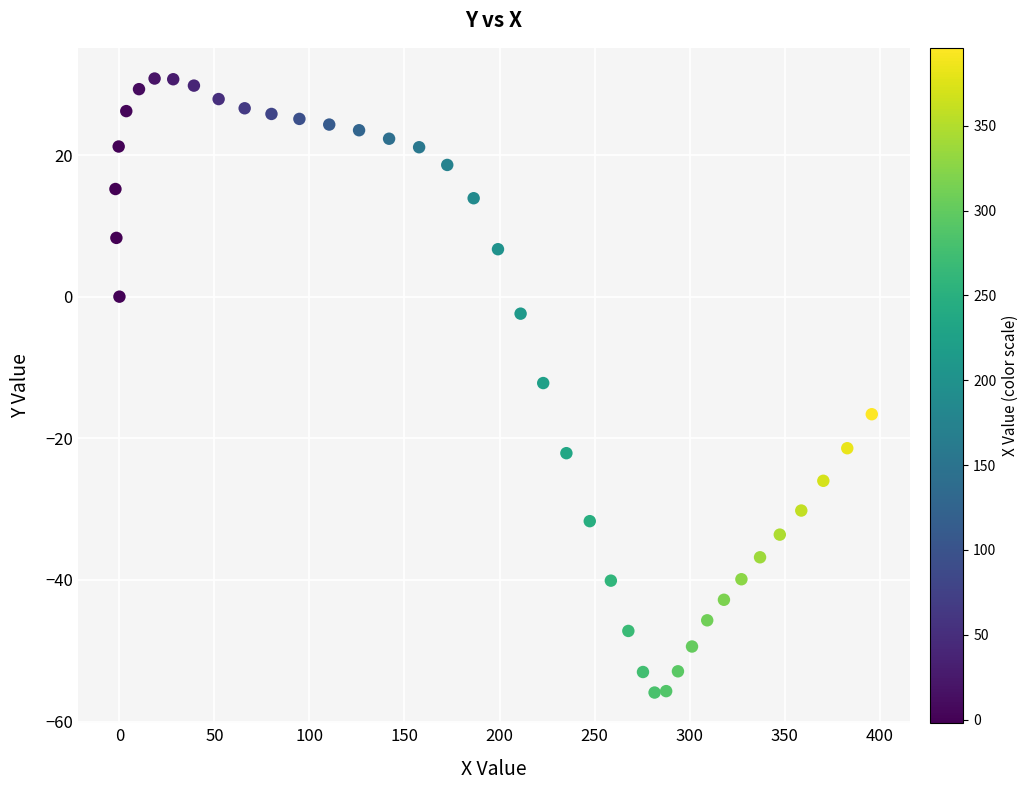

What is the range of X values (max minus min)?

398.0